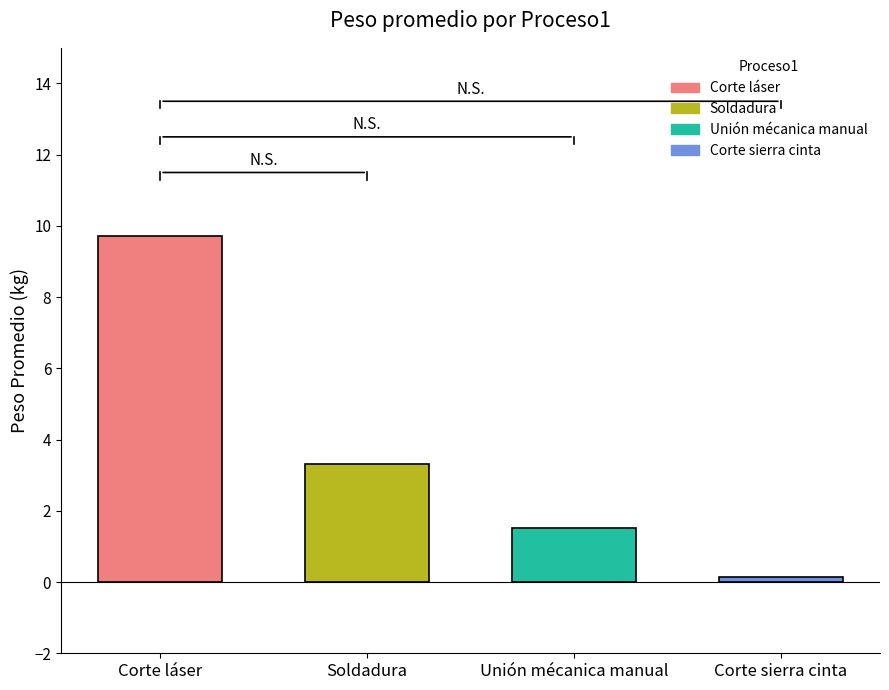

What is the value of the 3rd bar from the left?

1.5